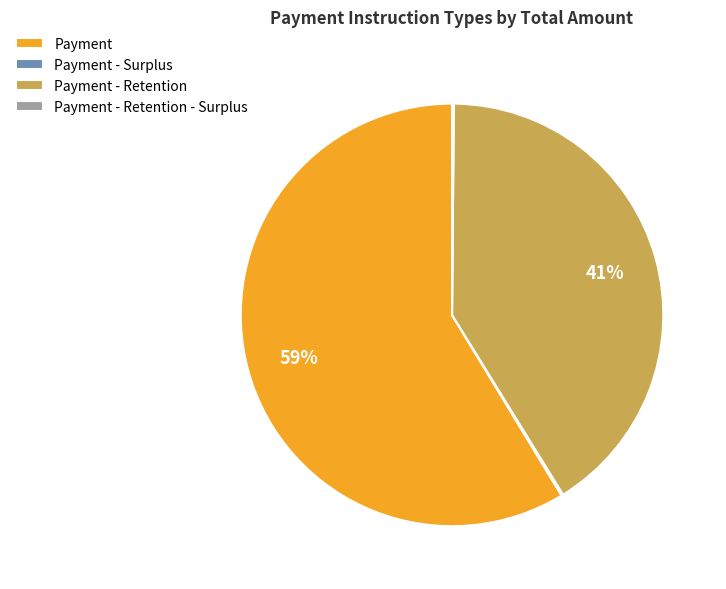

To the nearest percent, what is the average slice percentage?

25%